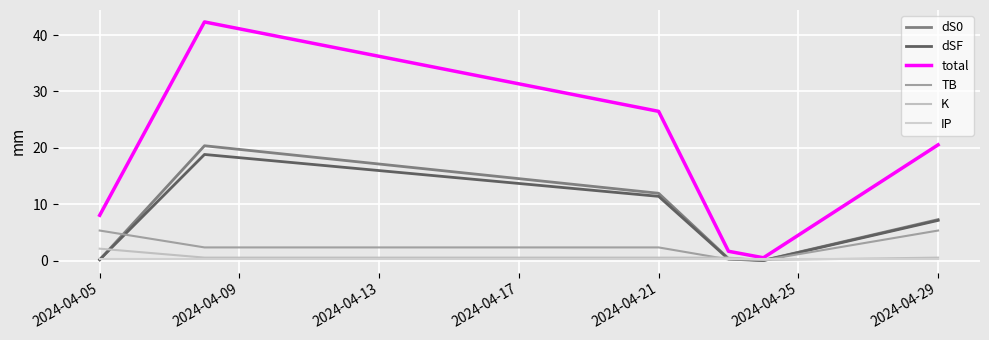

Does the chart have visible grid lines?

Yes